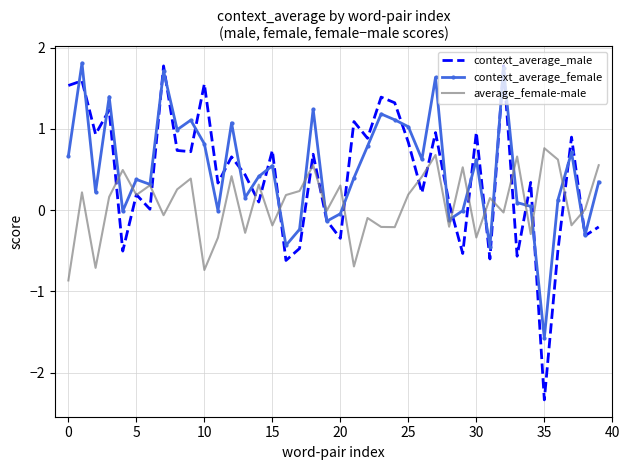

Which series has the widest spread of values?

context_average_male